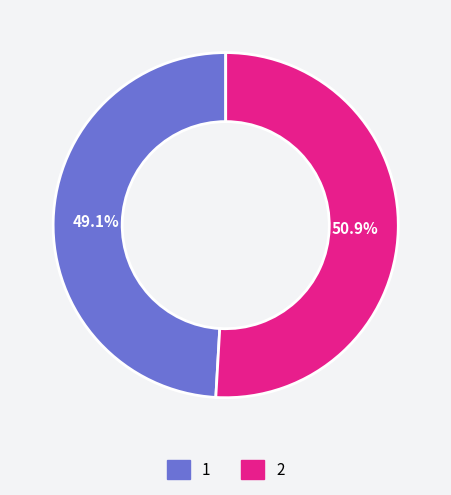

Is it true that 2 is 36% of the pie?

False